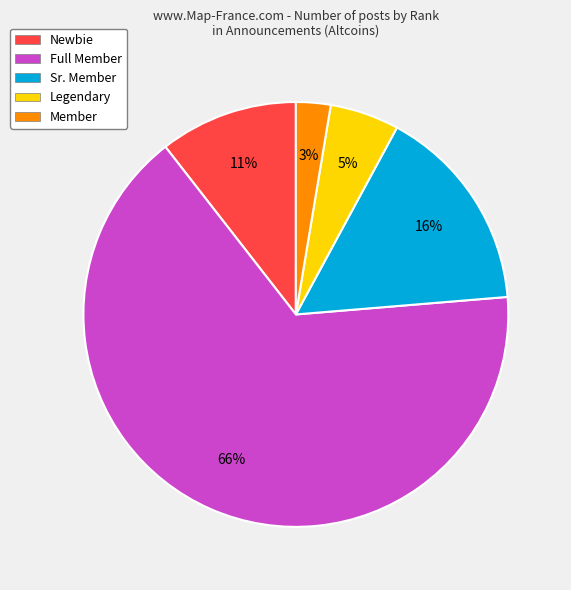

Is Newbie the majority of the pie?

No